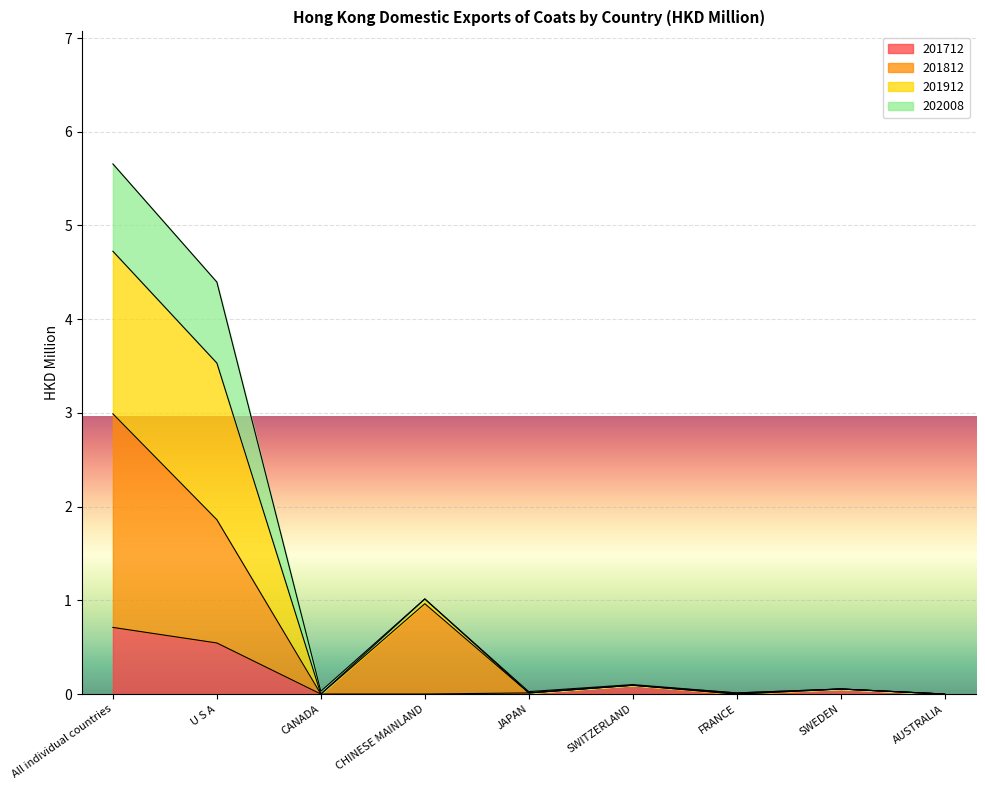

True or false: 201912 and 201712 cross at least once.

False